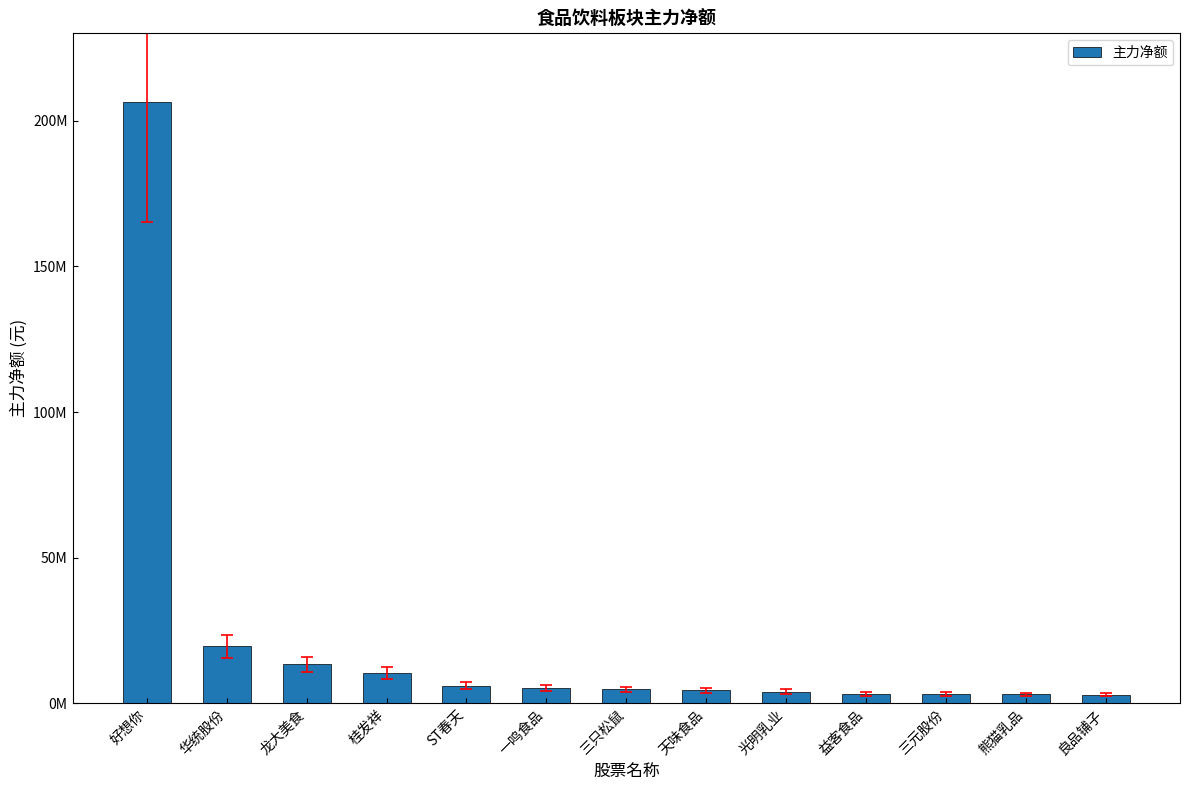

What is the difference between the maximum and minimum values?

203568955